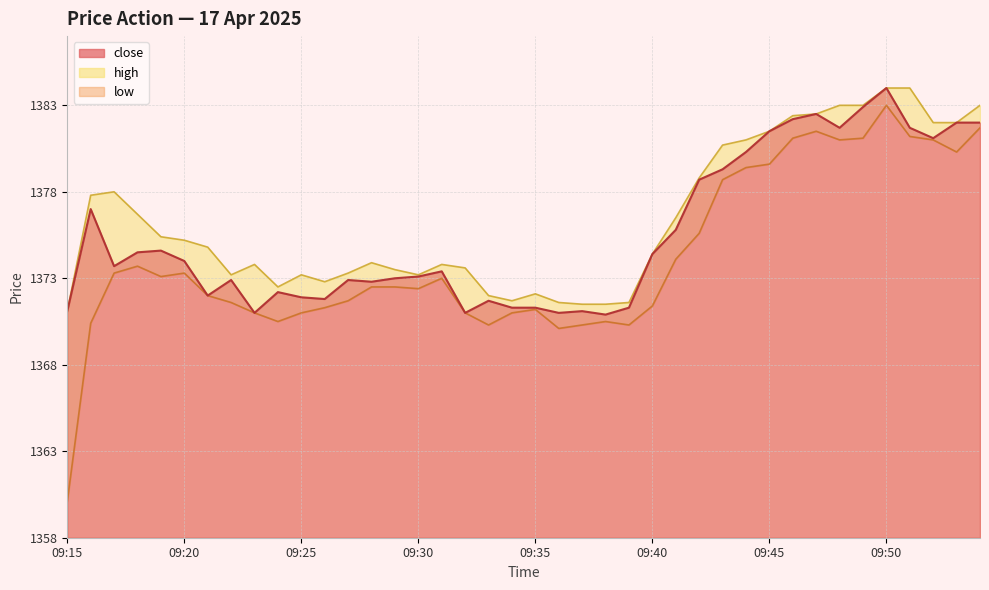

What is the total value across all series at 09:26?

4115.9